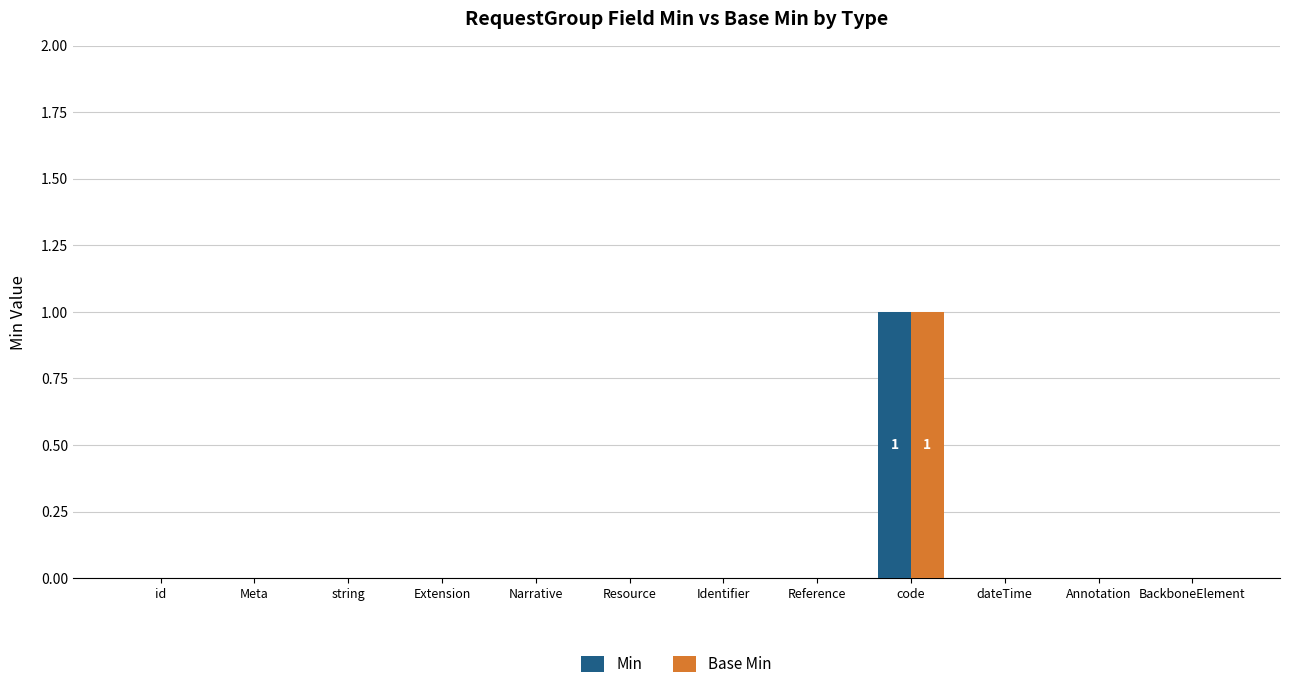

How many categories are shown in the chart?

12